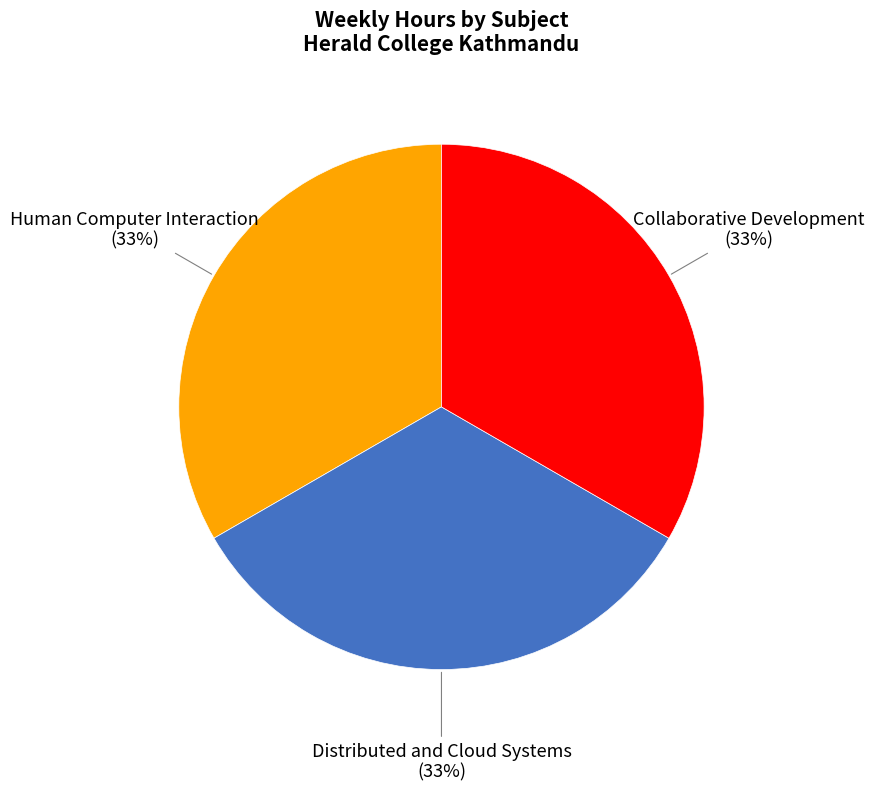

To the nearest percent, what is the average slice percentage?

33%